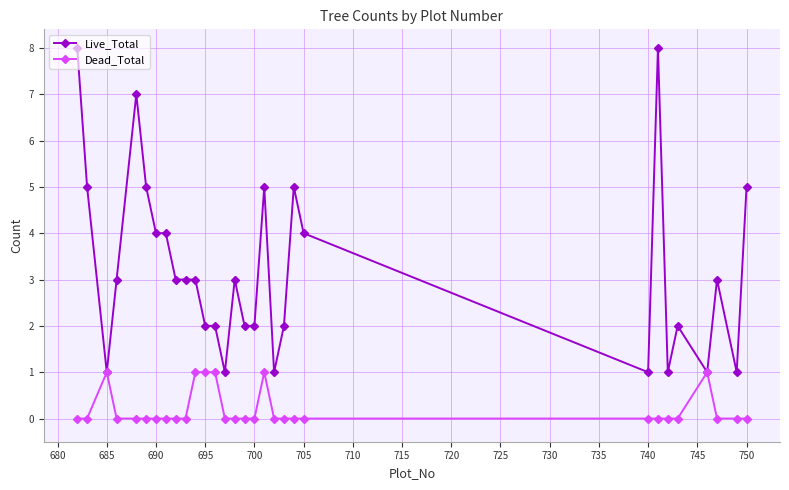

List the series in order of their peak value, highest first.

Live_Total, Dead_Total